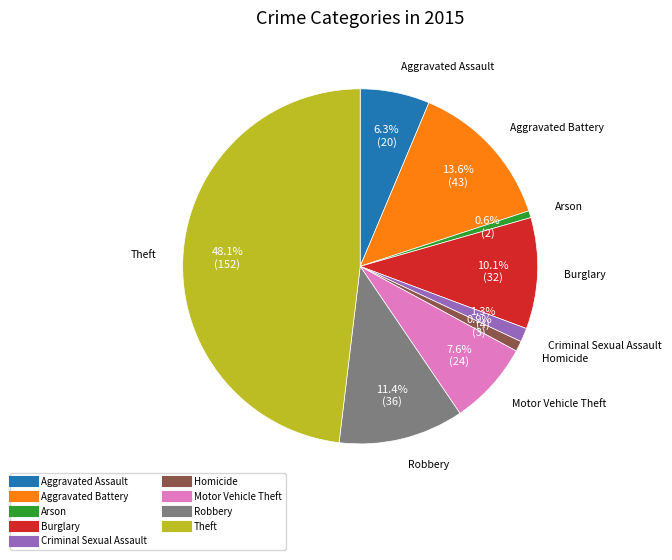

Is it true that Arson is 1% of the pie?

True